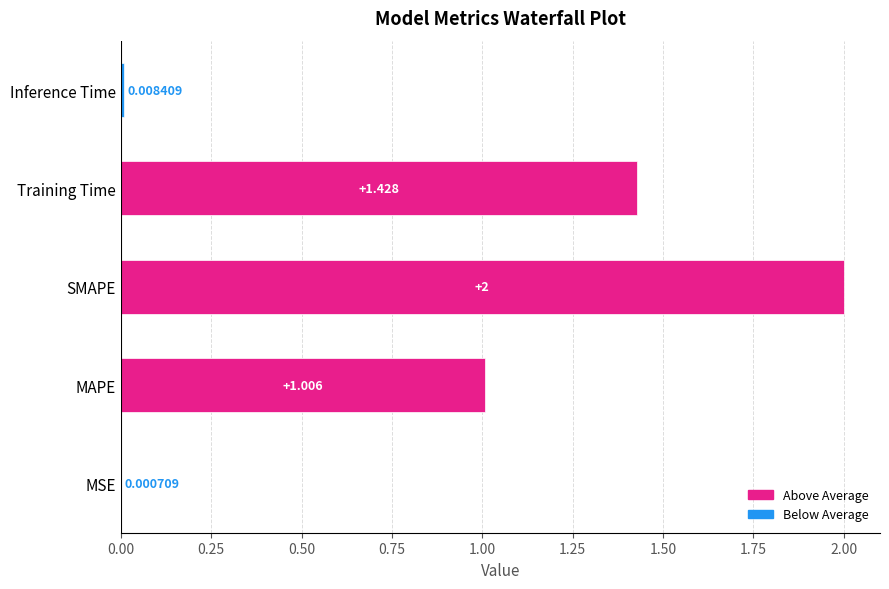

What is the change in value from MSE to MAPE?

+1.0